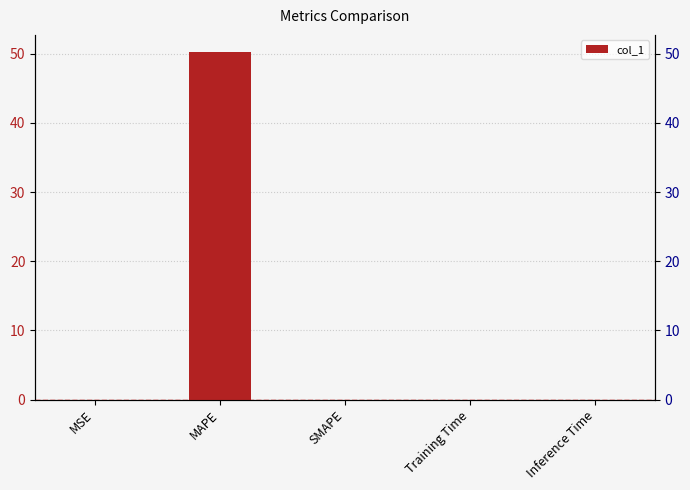

Does the chart contain any negative values?

No